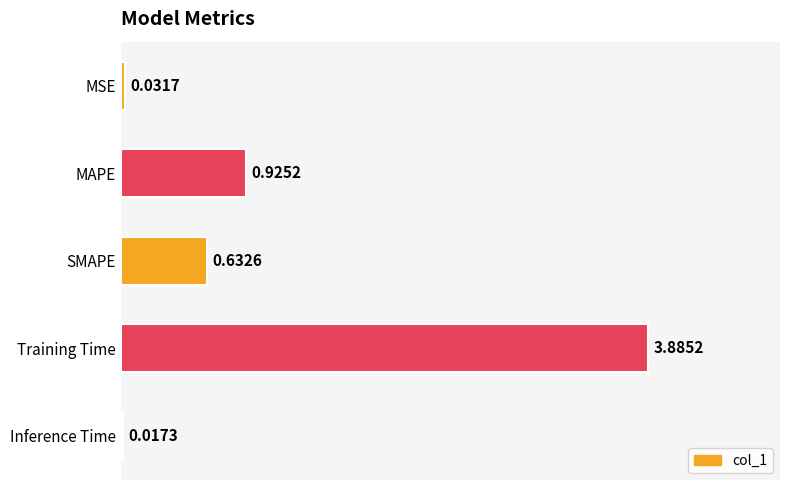

How many data points does each series have?

5